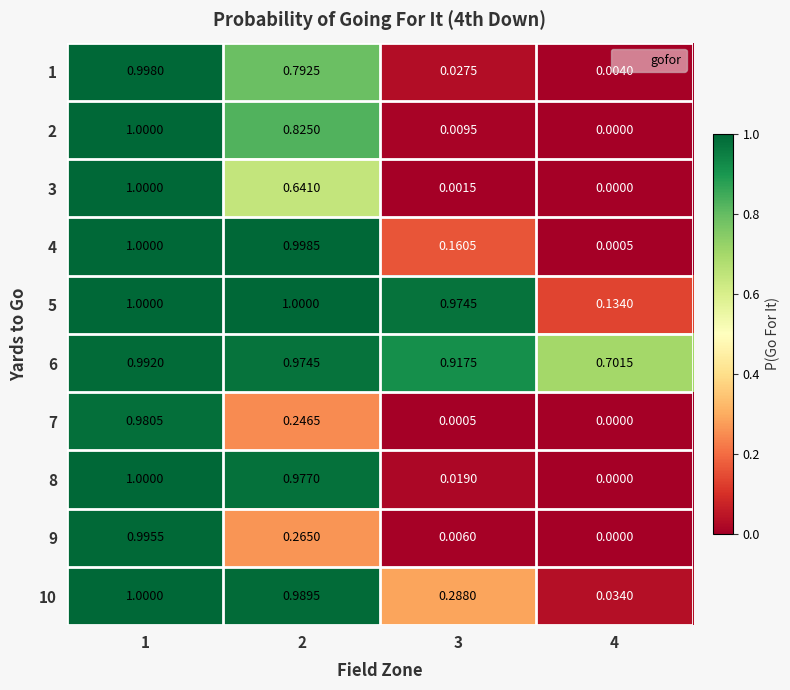

Is the value of 6 at 2 greater than the value of 4 at 2?

No